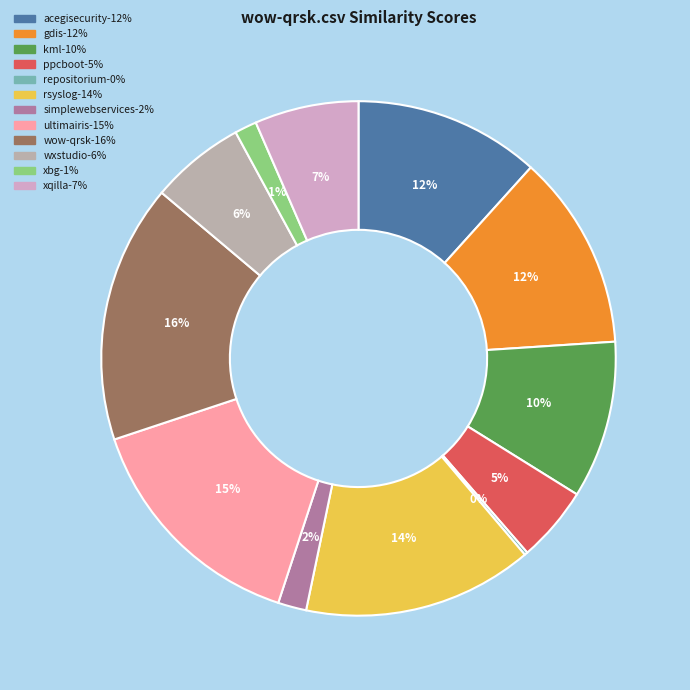

To the nearest percent, what is the average slice percentage?

8%